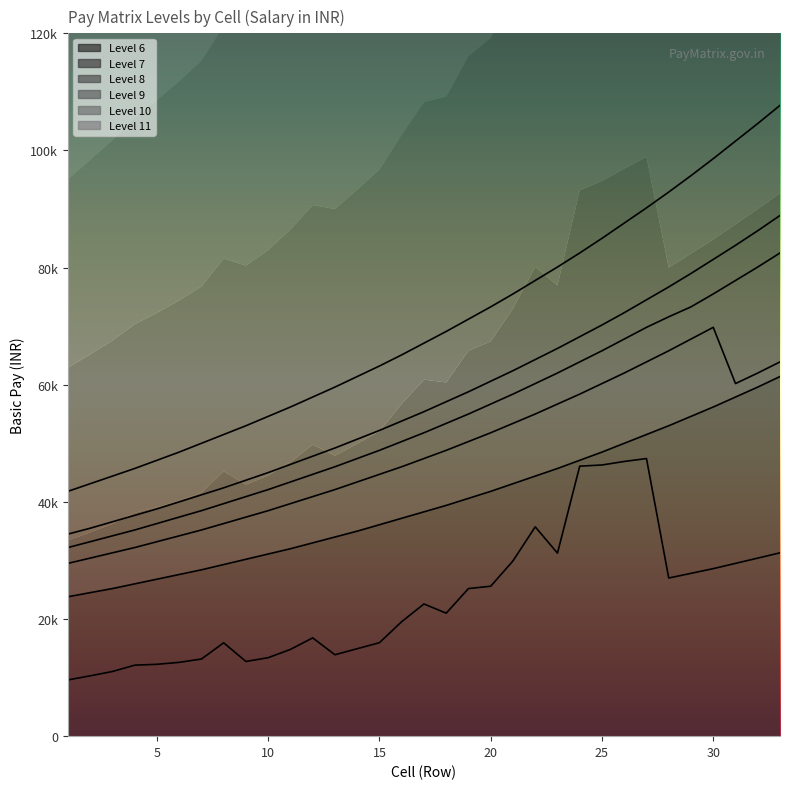

What is the value of the Level 9 point at the 19th from the left?

55000